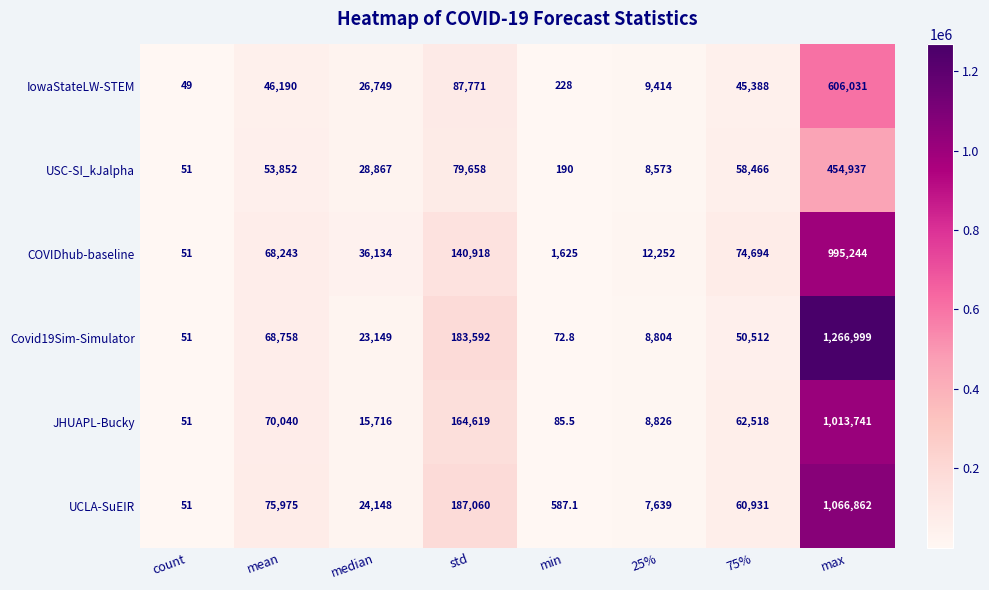

What is the minimum value for UCLA-SuEIR?

51.0